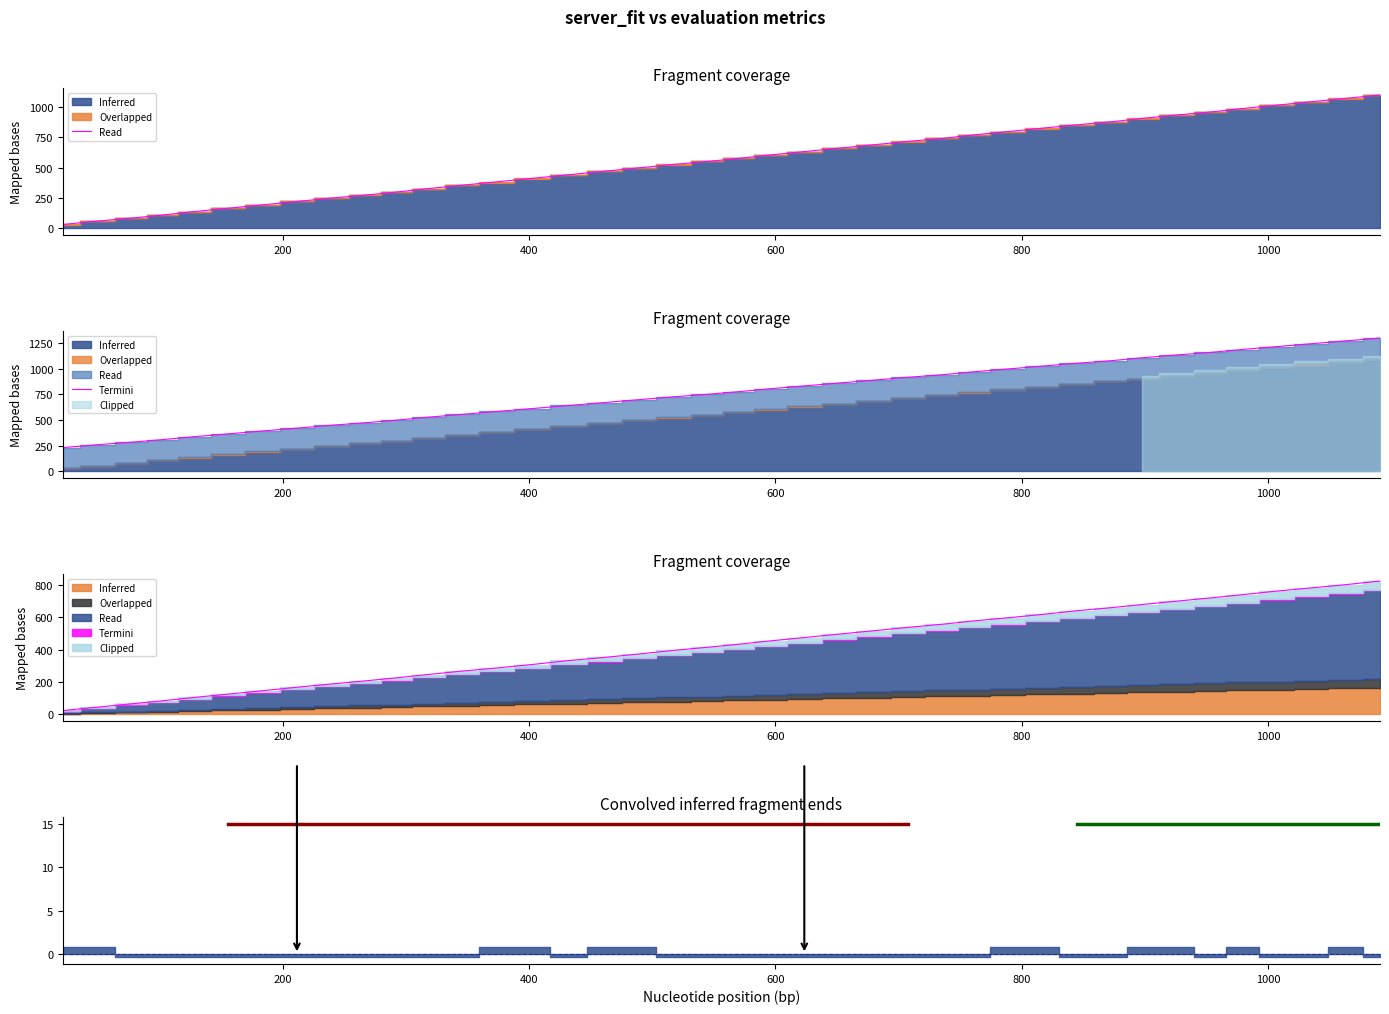

True or false: server_fit and supernode-1_ev cross at least once.

False